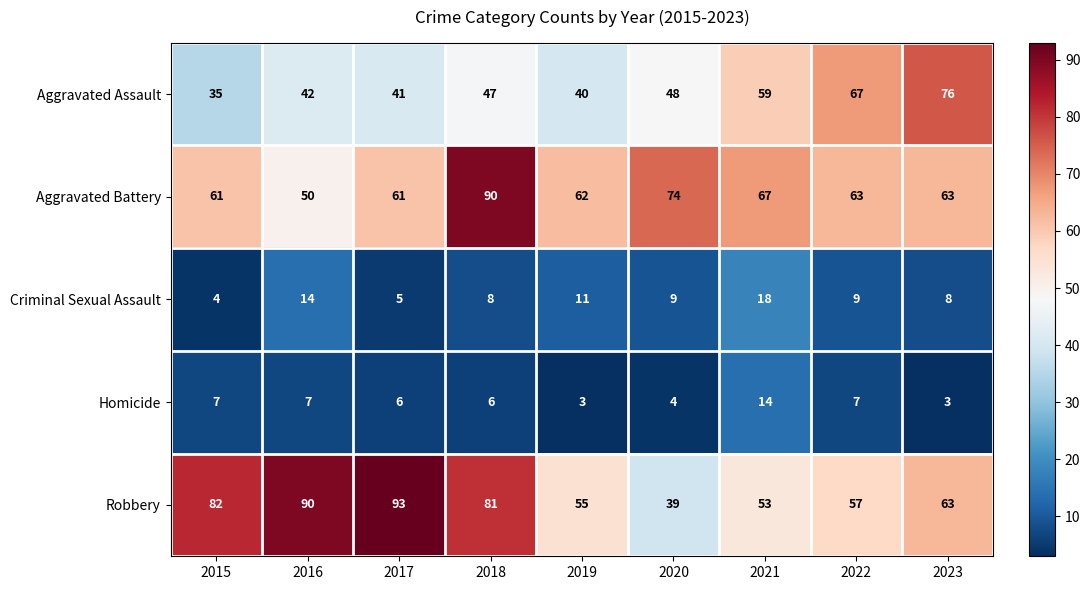

What is the average value of the Robbery series?

68